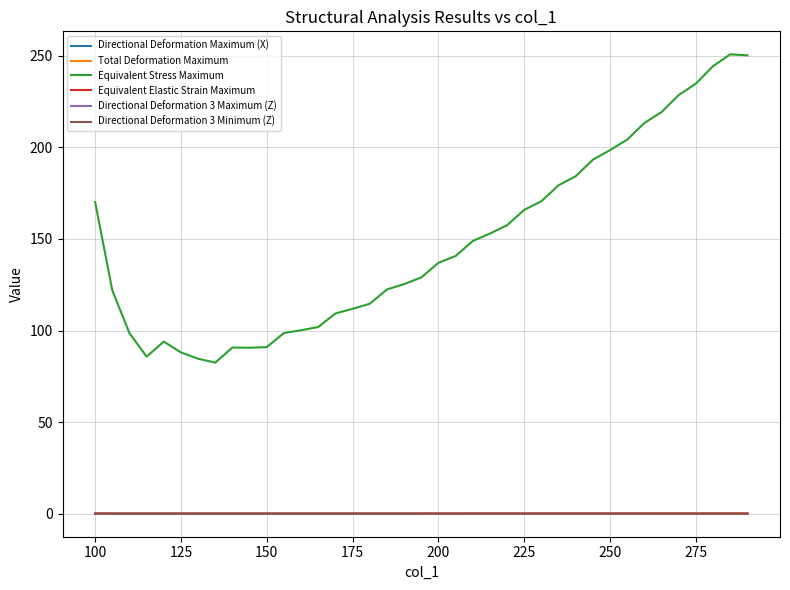

Which series has the largest total across all categories?

Equivalent Stress Maximum